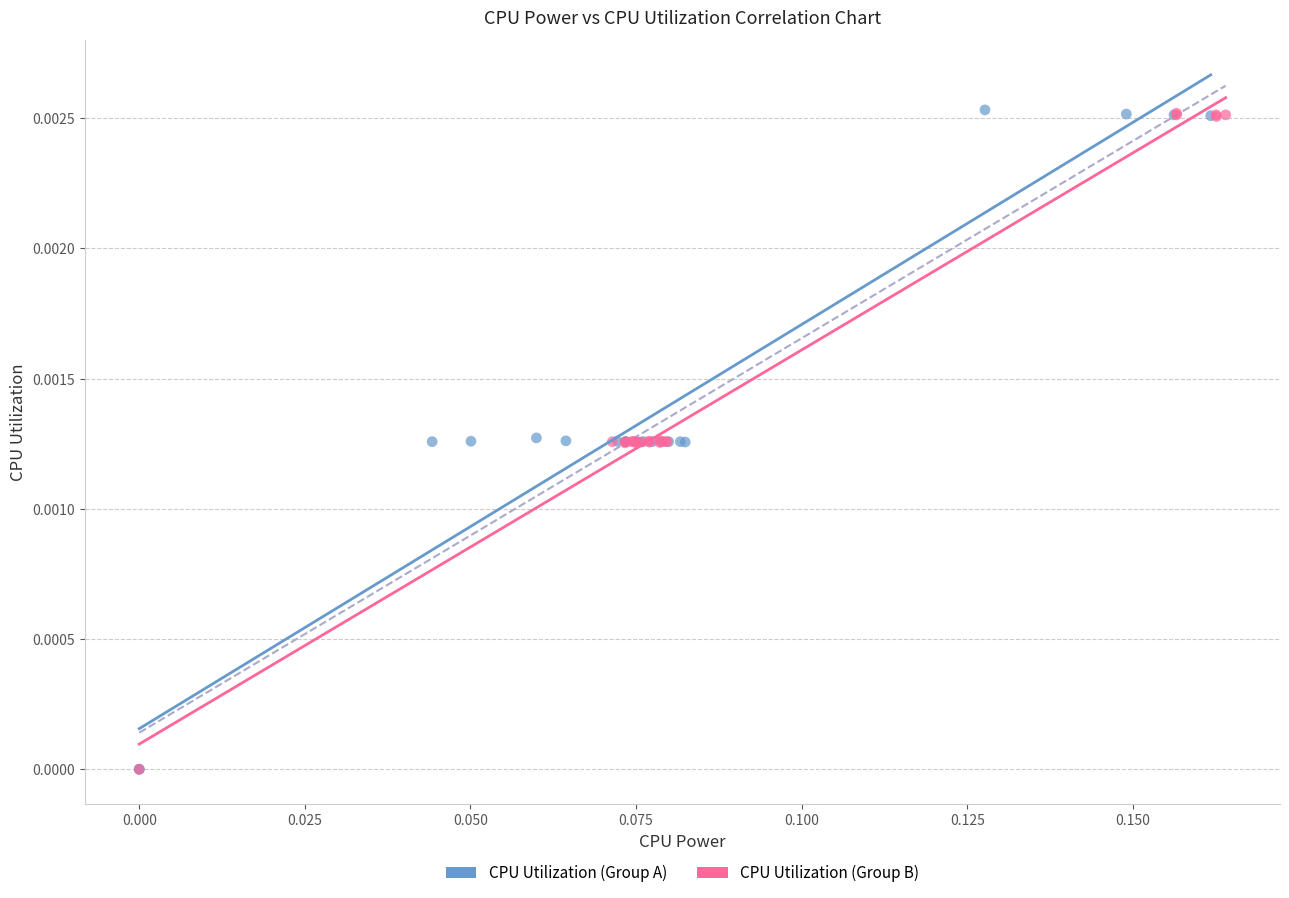

What are all the series names shown in the legend?

CPU Utilization (Group A), CPU Utilization (Group B)